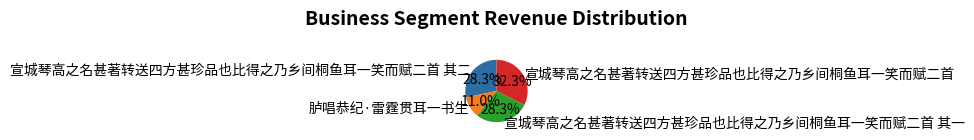

How many segments does this pie chart have?

4